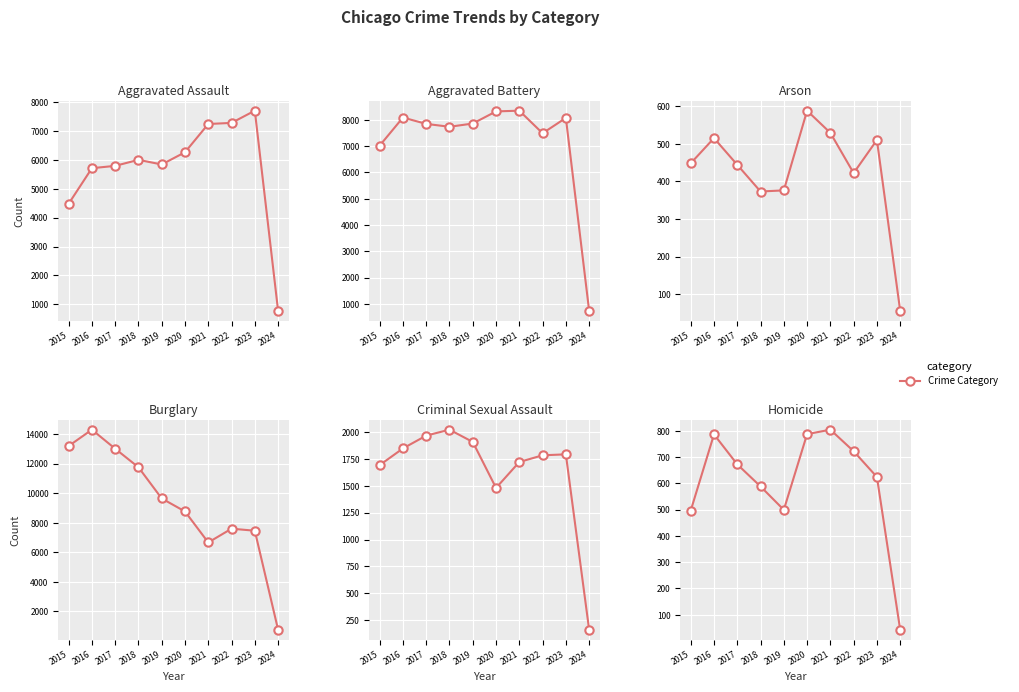

Is this an area chart (filled region under the line)?

No